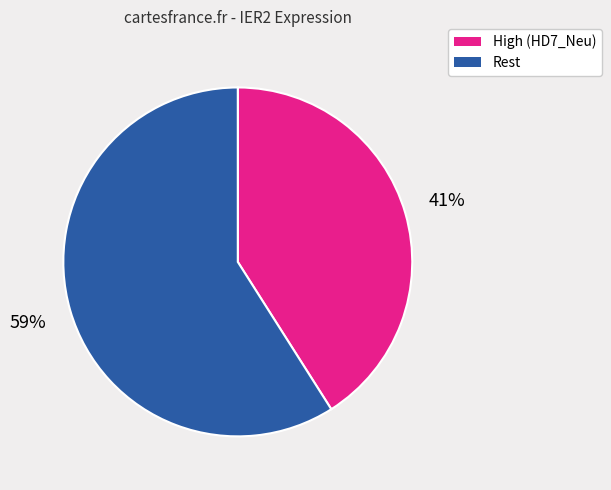

To the nearest percent, what is the average slice percentage?

50%